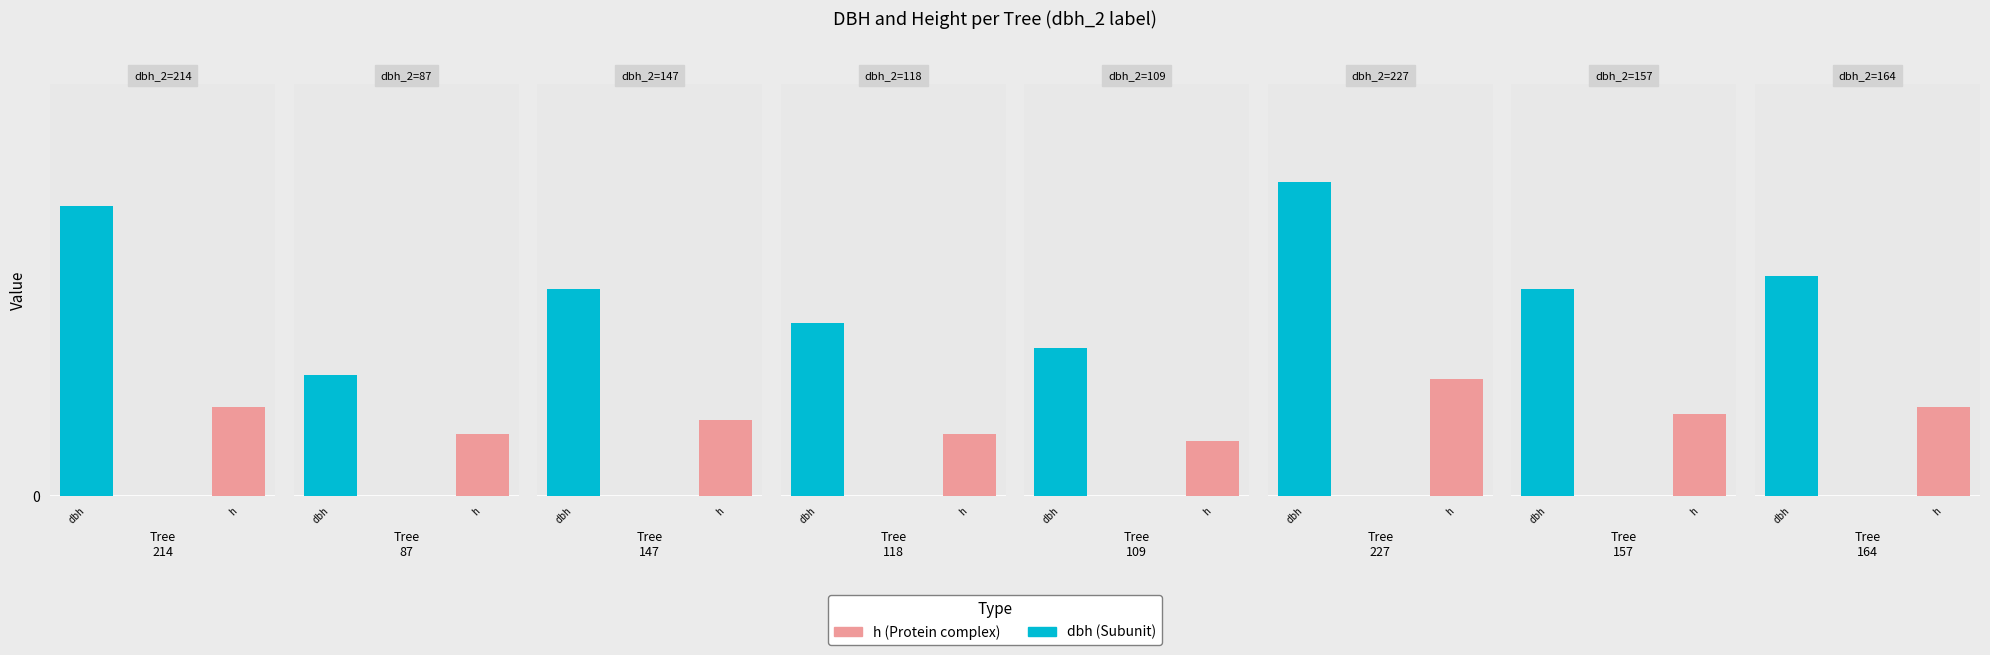

What is the maximum value shown in the chart?

24.1